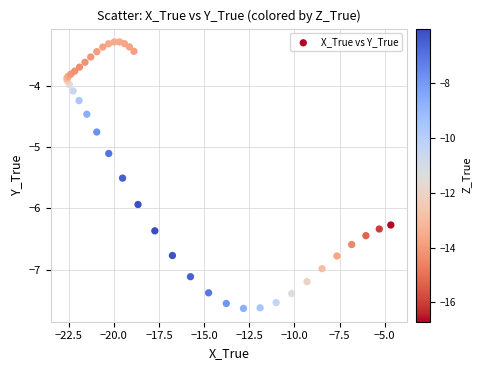

What Y value in the scatter plot is closest to -5?

-5.1